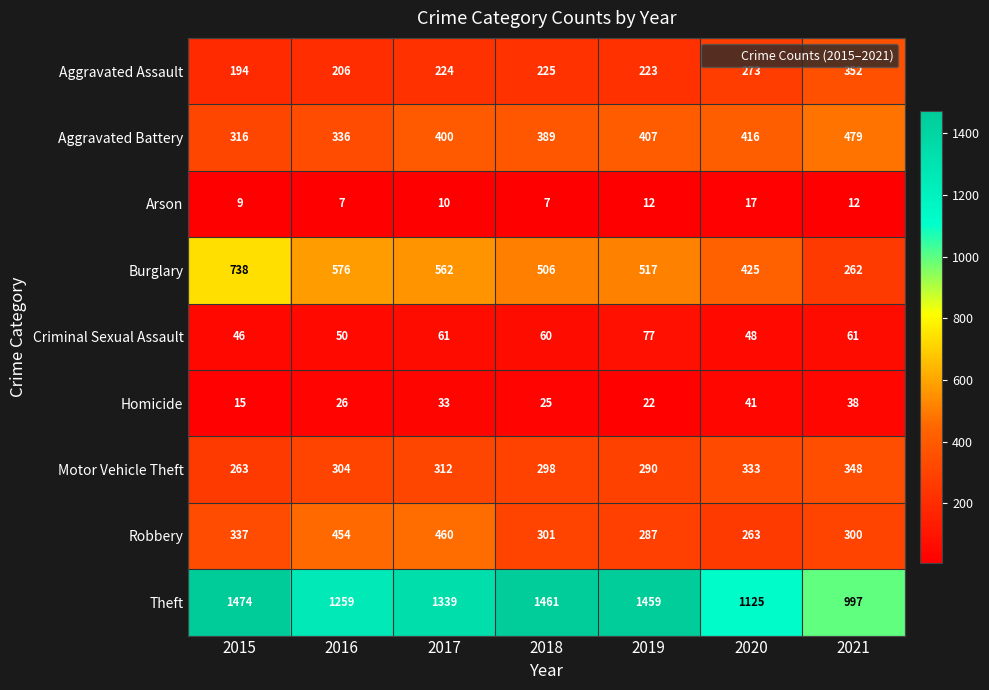

Where does the Burglary series first go above 517?

2015